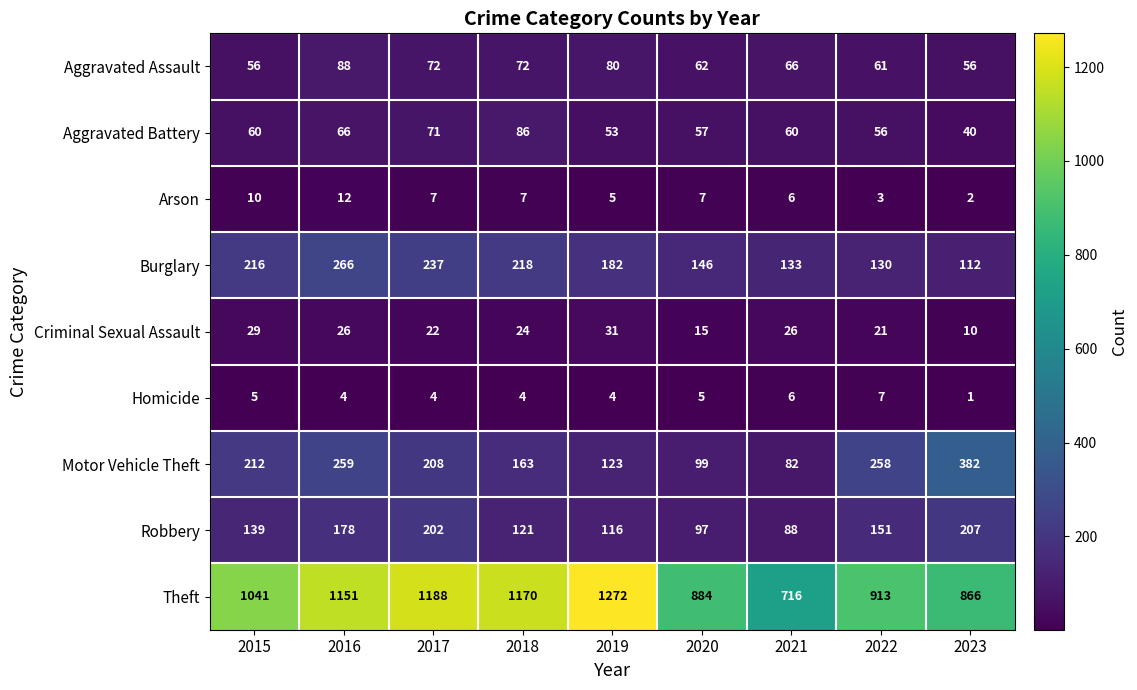

Which label corresponds to the smallest value in the chart?

2023